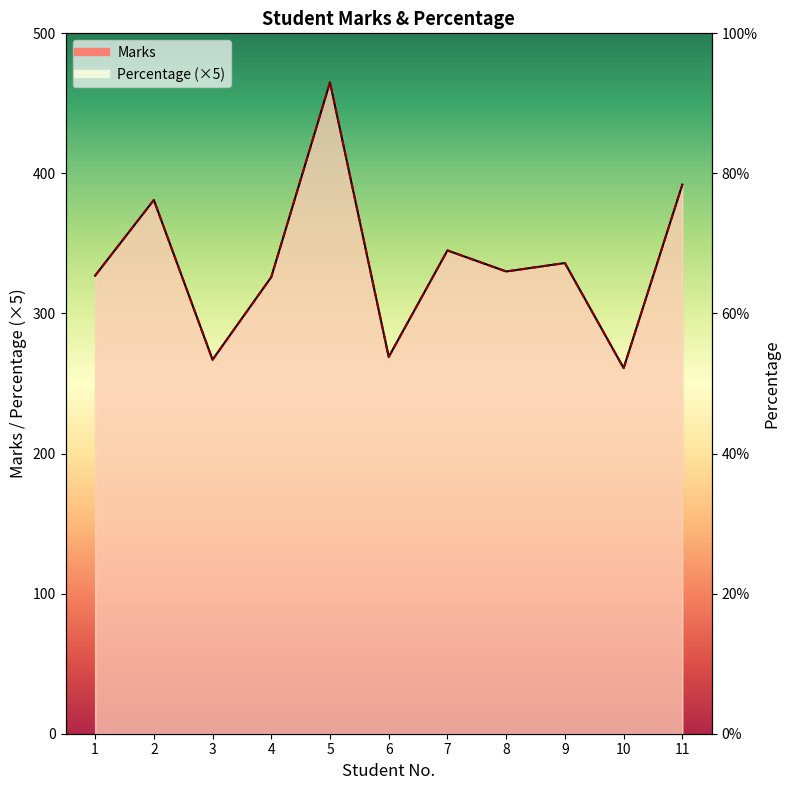

How many values in the Marks series are below 330?

5